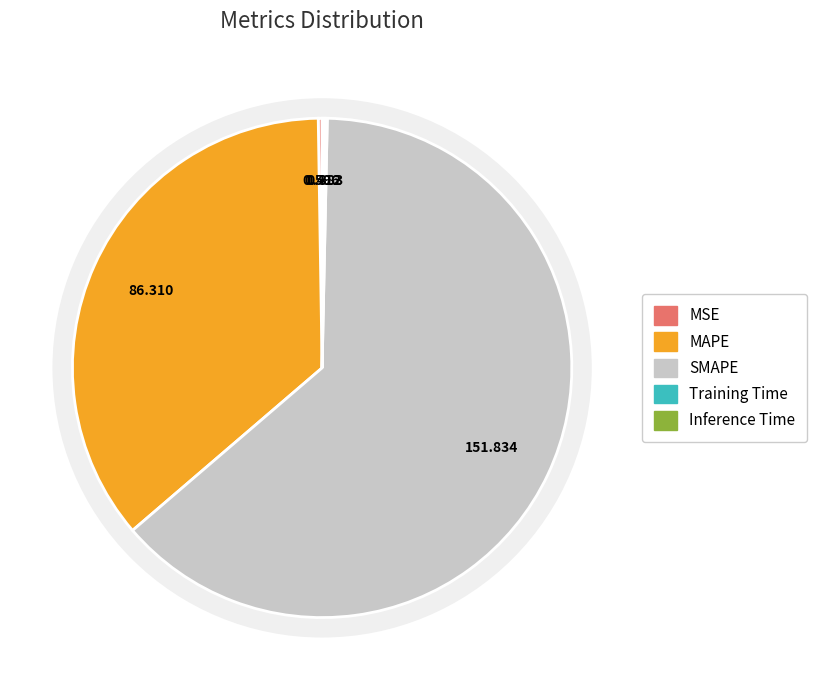

Which slice is the smallest?

Training Time